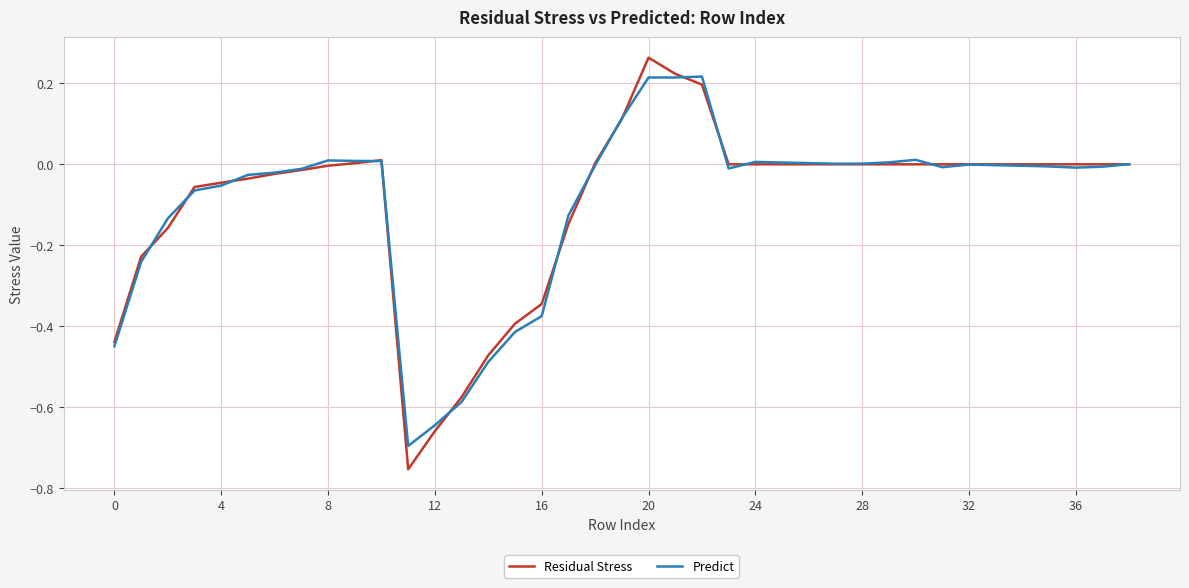

Which series has the widest spread of values?

Residual Stress